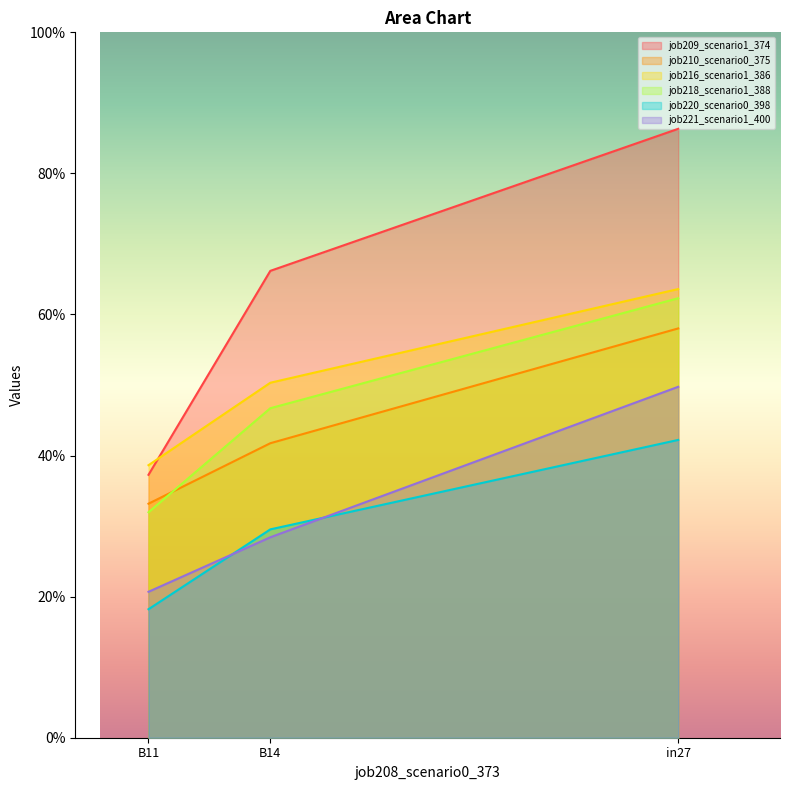

What are all the series names shown in the legend?

job209_scenario1_374, job210_scenario0_375, job216_scenario1_386, job218_scenario1_388, job220_scenario0_398, job221_scenario1_400